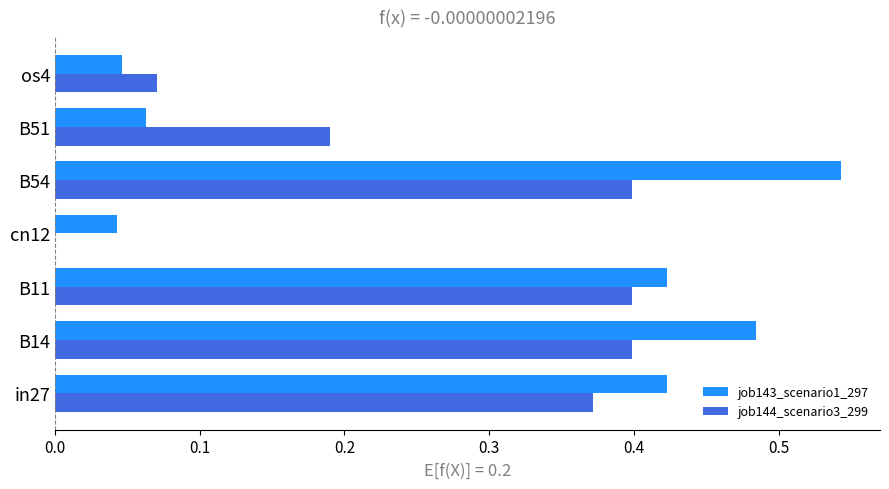

Is it true that job143_scenario1_297 equals 0.0 at cn12?

True